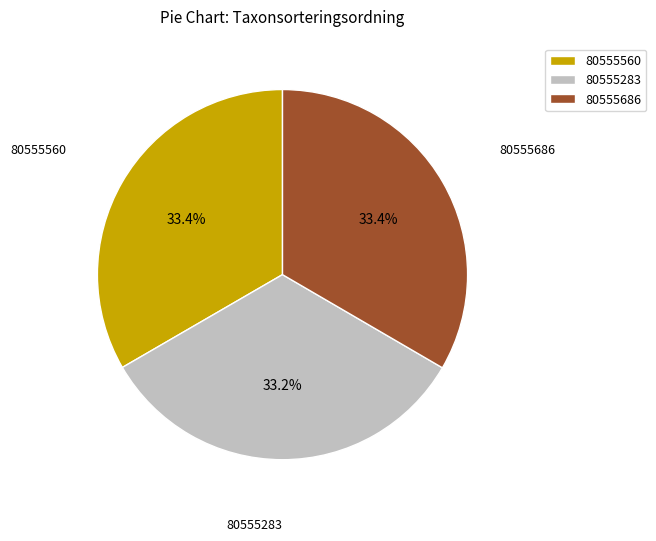

Count the number of slices in the pie.

3